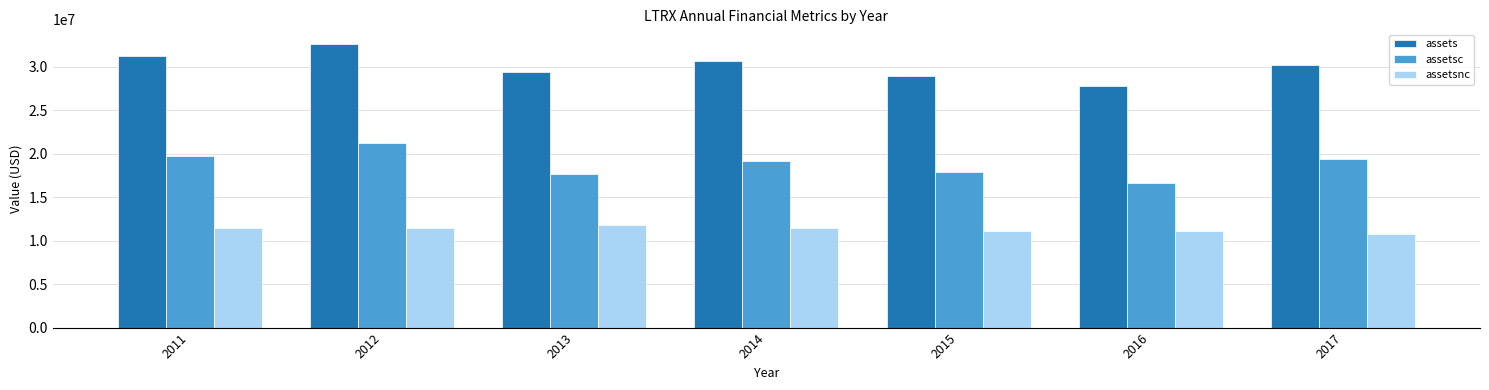

What is the difference between the highest and lowest values at 2013?

17621000